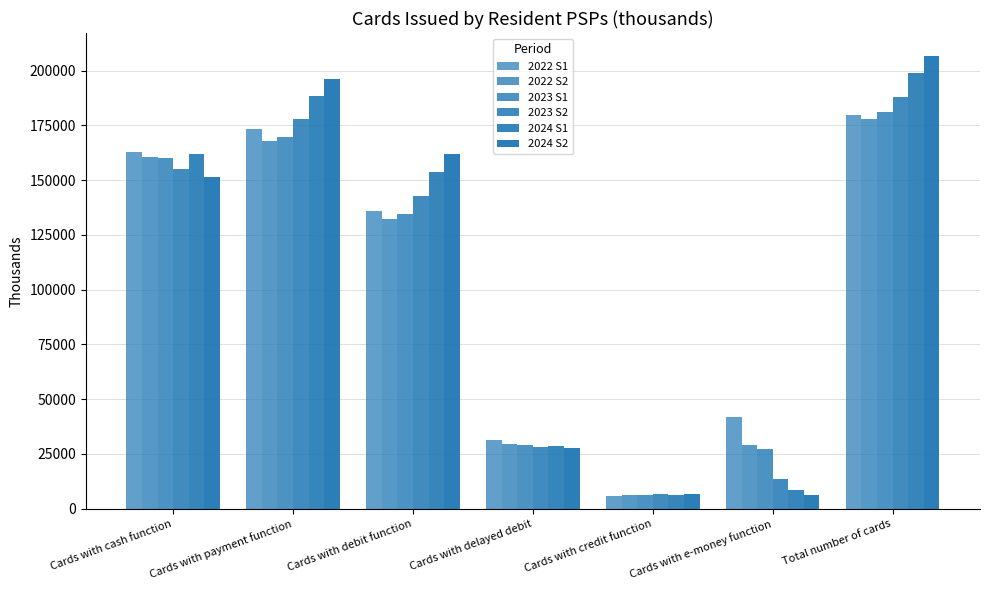

Reading left to right, what are all the values shown in this chart?

2022 S1: Cards with cash function=162904	Cards with payment function=173450	Cards with debit function=136046	Cards with delayed debit=31421	Cards with credit function=5983	Cards with e-money function=41797	Total number of cards=179864
2022 S2: Cards with cash function=160669	Cards with payment function=167956	Cards with debit function=132432	Cards with delayed debit=29426	Cards with credit function=6098	Cards with e-money function=28953	Total number of cards=178077
2023 S1: Cards with cash function=159974	Cards with payment function=169690	Cards with debit function=134482	Cards with delayed debit=28893	Cards with credit function=6315	Cards with e-money function=27435	Total number of cards=181202
2023 S2: Cards with cash function=155245	Cards with payment function=177675	Cards with debit function=142916	Cards with delayed debit=28232	Cards with credit function=6527	Cards with e-money function=13761	Total number of cards=188127
2024 S1: Cards with cash function=162018	Cards with payment function=188391	Cards with debit function=153724	Cards with delayed debit=28415	Cards with credit function=6252	Cards with e-money function=8459	Total number of cards=198962
2024 S2: Cards with cash function=151407	Cards with payment function=196113	Cards with debit function=161945	Cards with delayed debit=27704	Cards with credit function=6464	Cards with e-money function=6297	Total number of cards=206815